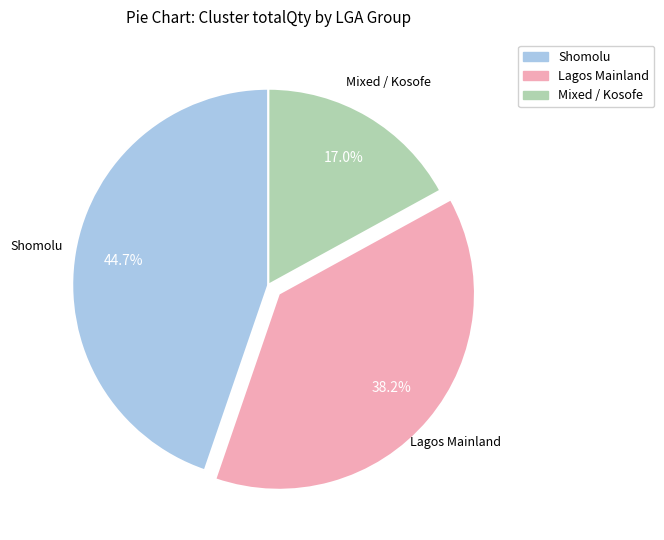

How many segments does this pie chart have?

3